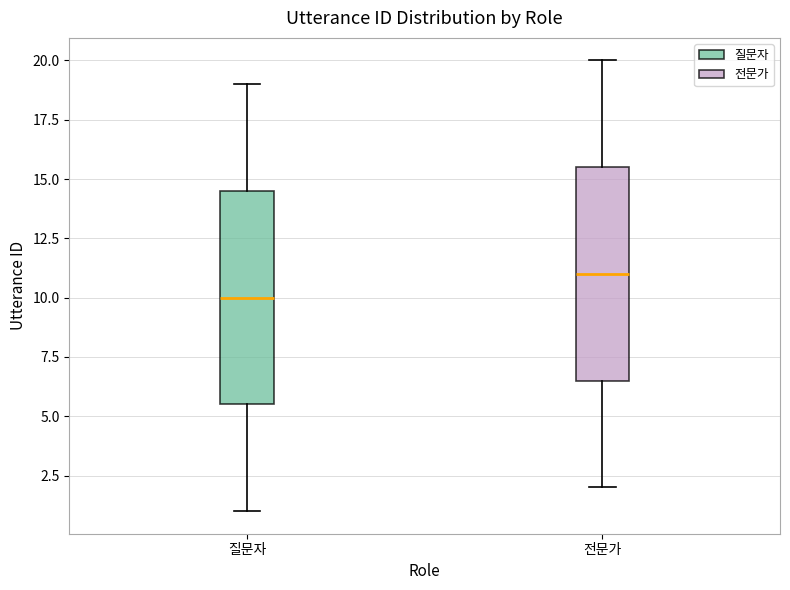

Where does the median line of the box for 질문자 sit on the y-axis? The values are not printed on the chart, so give them approximately, as read against the axis.

10.0